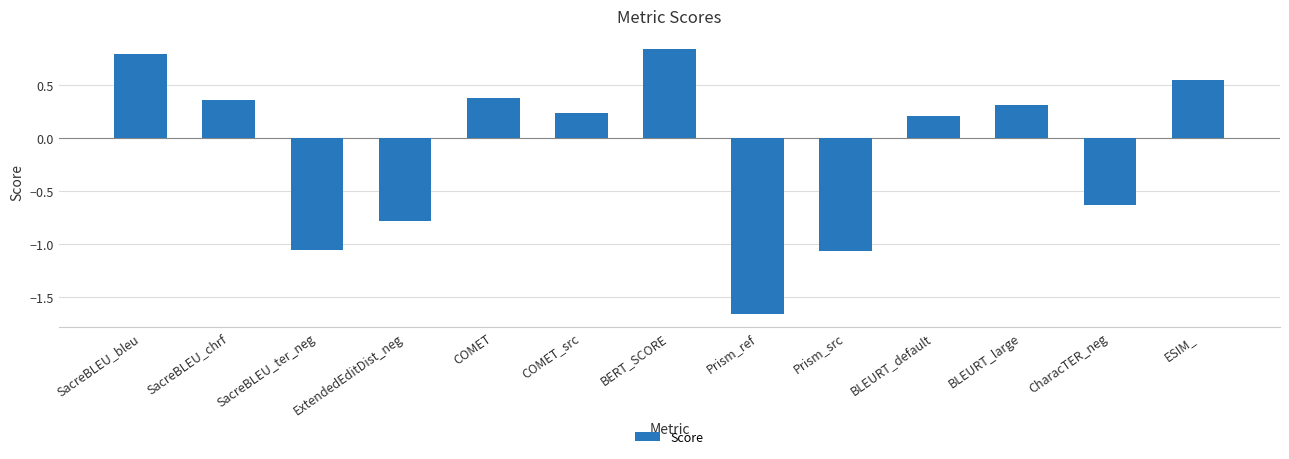

Are the bars grouped side by side (vs. stacked)?

No